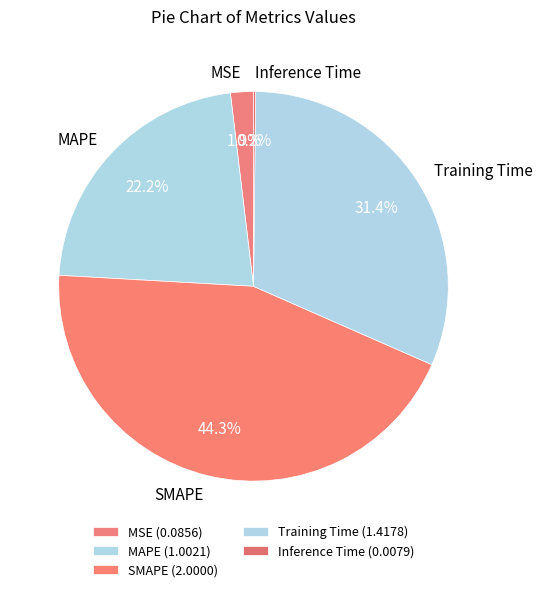

Does any single category account for the majority?

No